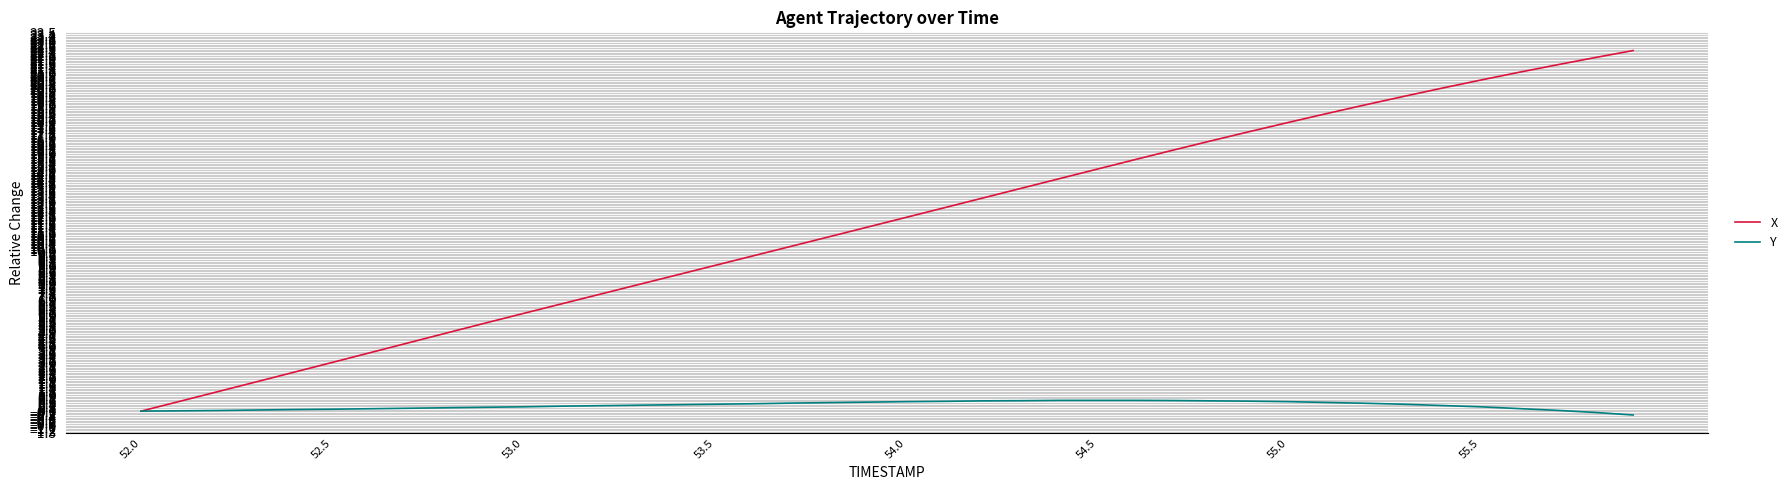

Which series has the largest range (max minus min)?

X